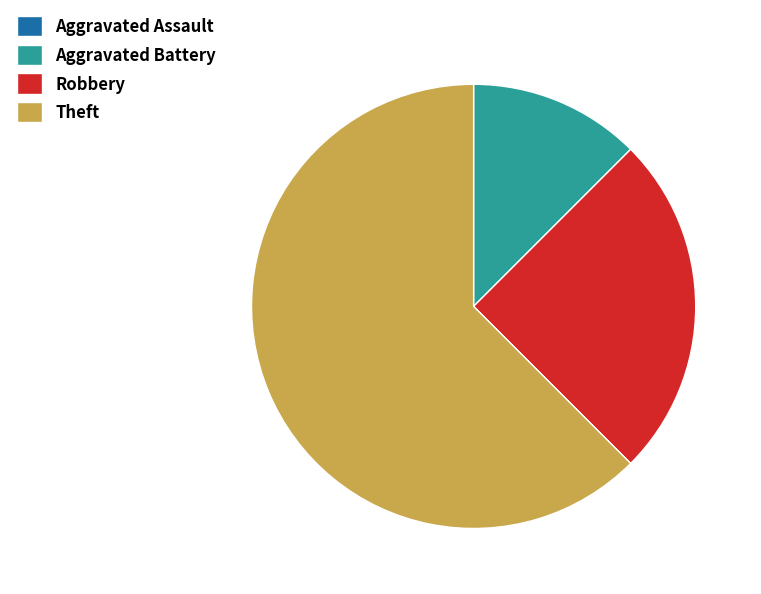

Which has a higher value, Aggravated Battery or Robbery?

Robbery